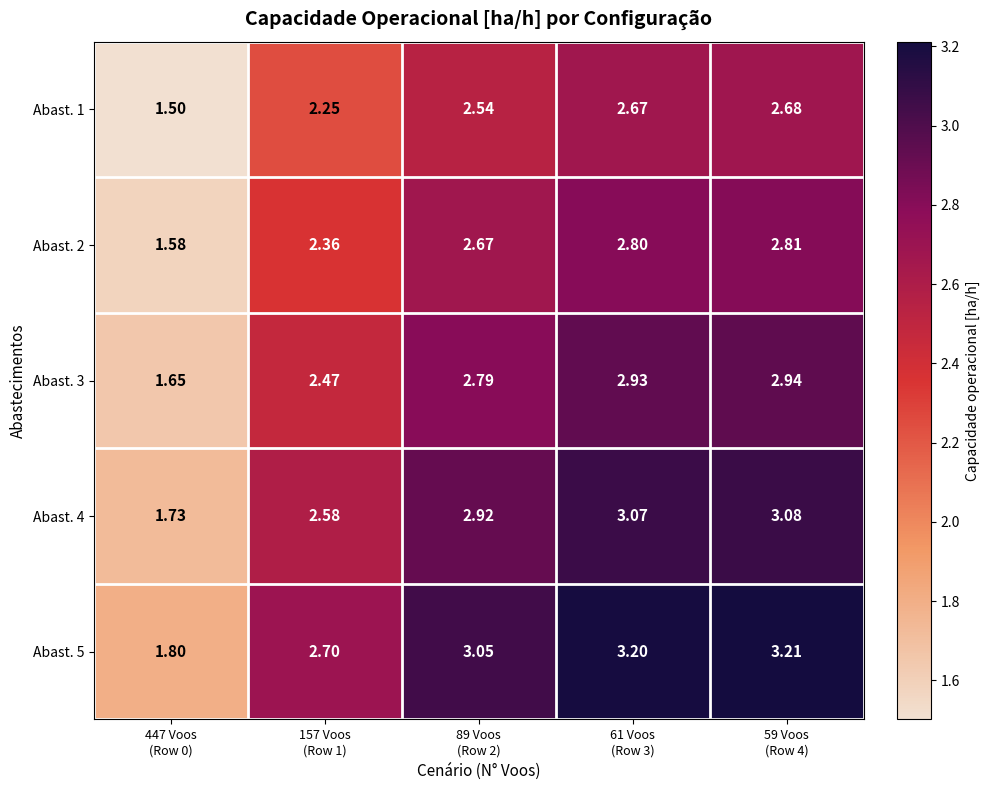

Reading left to right, what are all the values shown in this chart?

Abast. 1: 447 Voos
(Row 0)=1.5	157 Voos
(Row 1)=2.2	89 Voos
(Row 2)=2.5	61 Voos
(Row 3)=2.7	59 Voos
(Row 4)=2.7
Abast. 2: 447 Voos
(Row 0)=1.6	157 Voos
(Row 1)=2.4	89 Voos
(Row 2)=2.7	61 Voos
(Row 3)=2.8	59 Voos
(Row 4)=2.8
Abast. 3: 447 Voos
(Row 0)=1.6	157 Voos
(Row 1)=2.5	89 Voos
(Row 2)=2.8	61 Voos
(Row 3)=2.9	59 Voos
(Row 4)=2.9
Abast. 4: 447 Voos
(Row 0)=1.7	157 Voos
(Row 1)=2.6	89 Voos
(Row 2)=2.9	61 Voos
(Row 3)=3.1	59 Voos
(Row 4)=3.1
Abast. 5: 447 Voos
(Row 0)=1.8	157 Voos
(Row 1)=2.7	89 Voos
(Row 2)=3.0	61 Voos
(Row 3)=3.2	59 Voos
(Row 4)=3.2